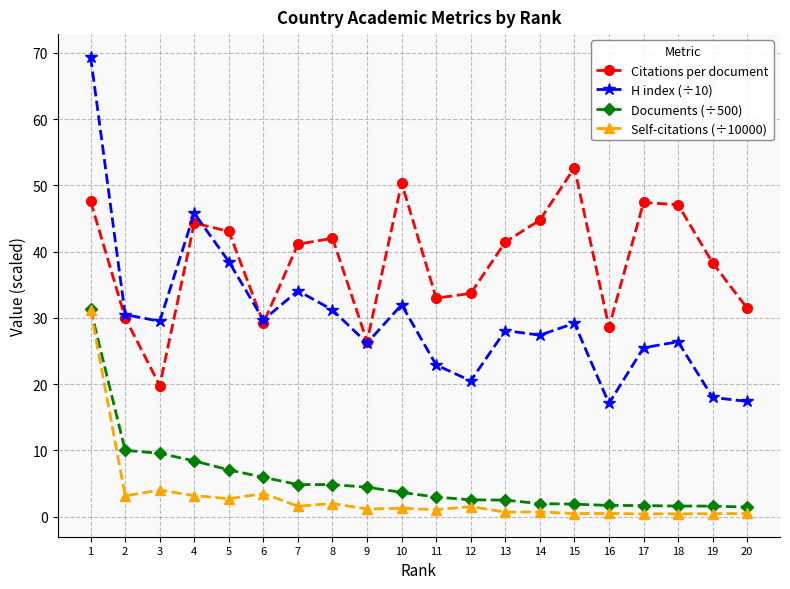

What is the lowest value of the Citations per document series?

19.8